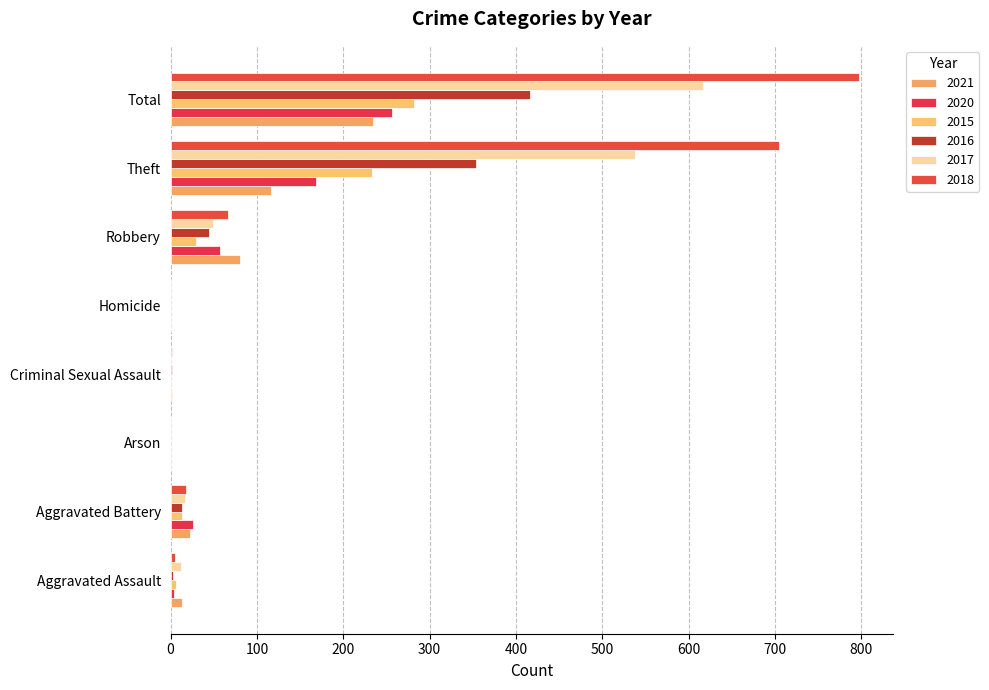

What are all the series names shown in the legend?

2021, 2020, 2015, 2016, 2017, 2018